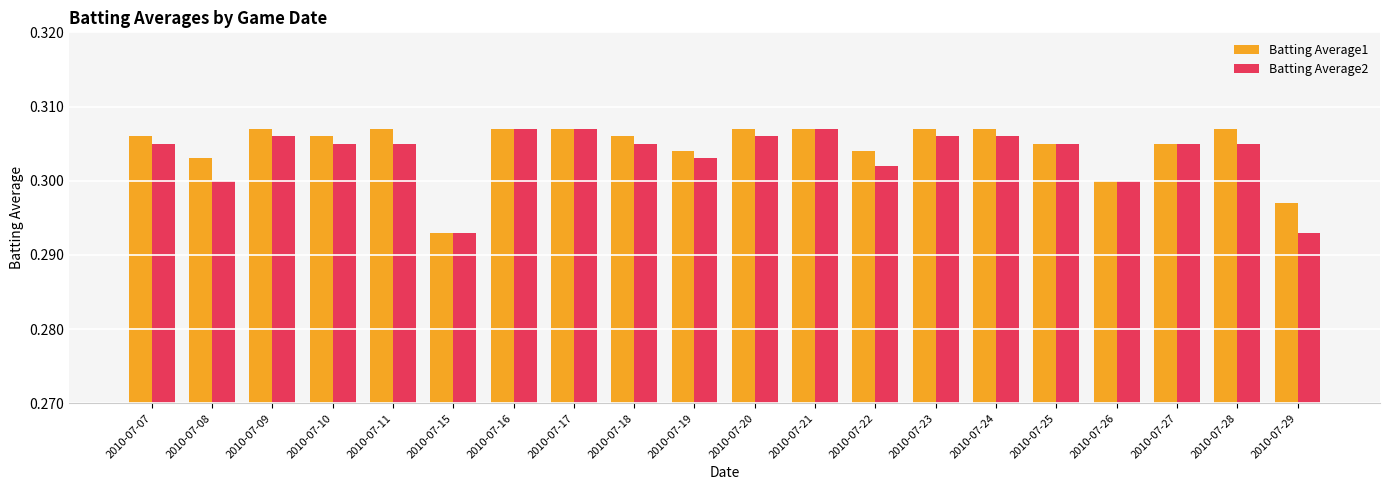

Where is Batting Average1 nearest to the value 0?

2010-07-15